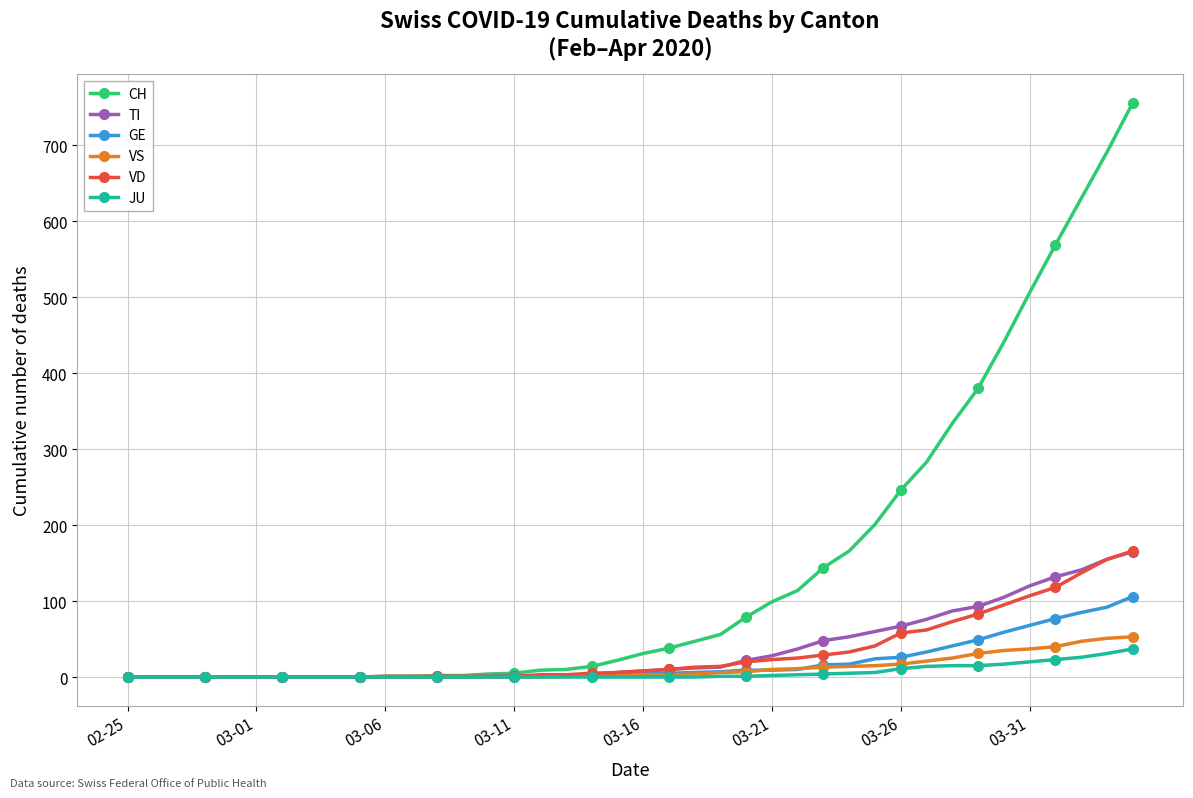

How many distinct data groups are displayed?

6